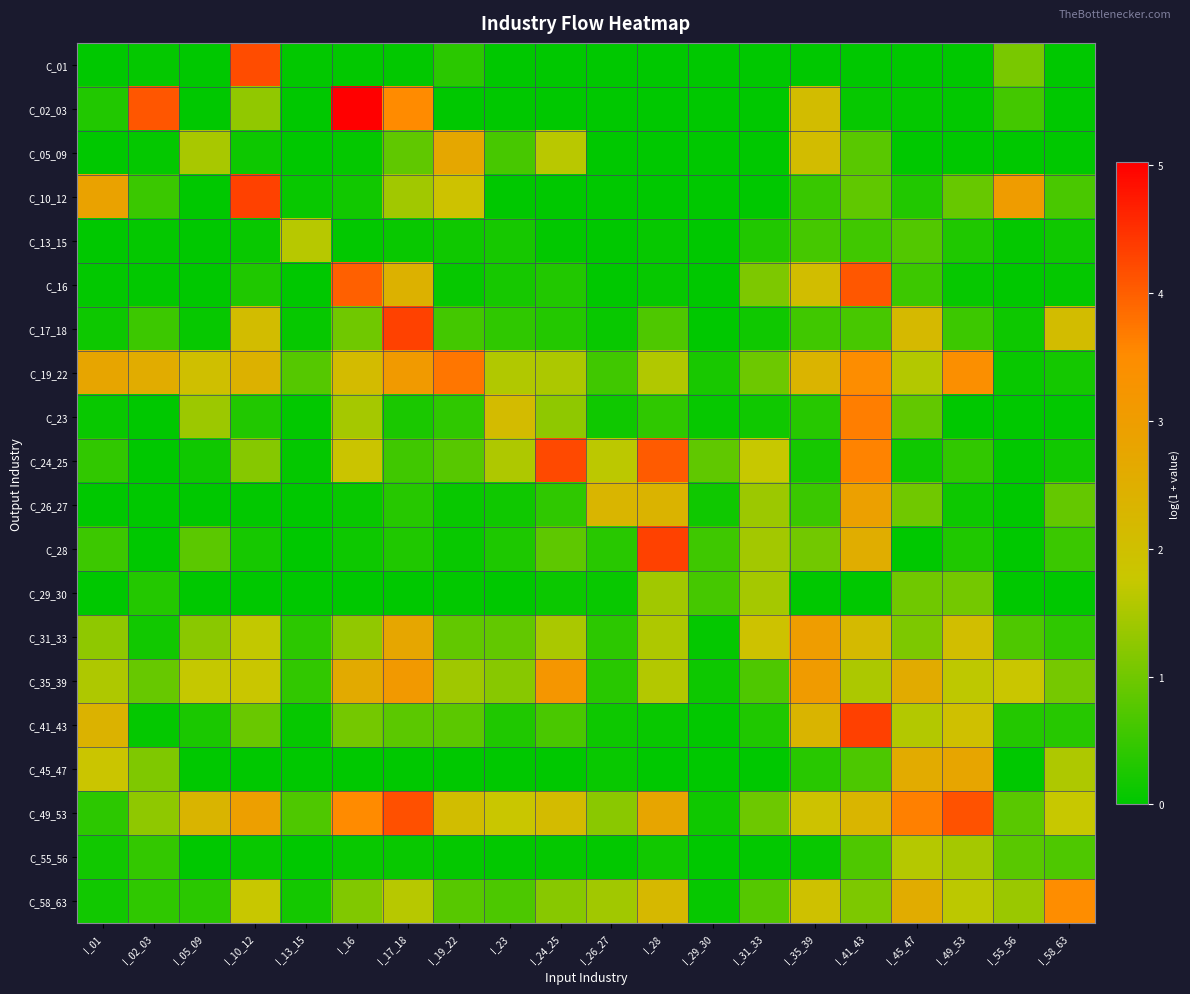

How many series are shown in this chart?

20